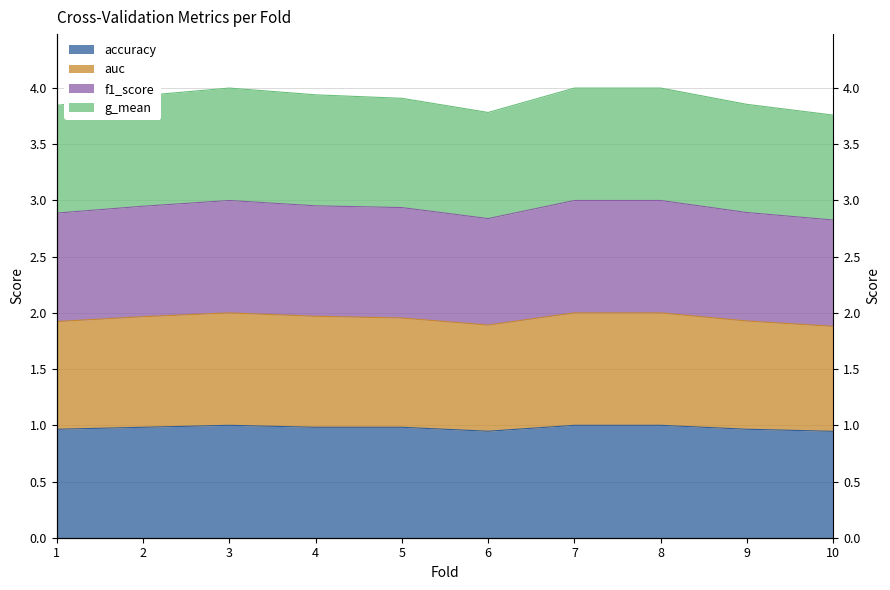

True or false: f1_score and auc cross at least once.

False